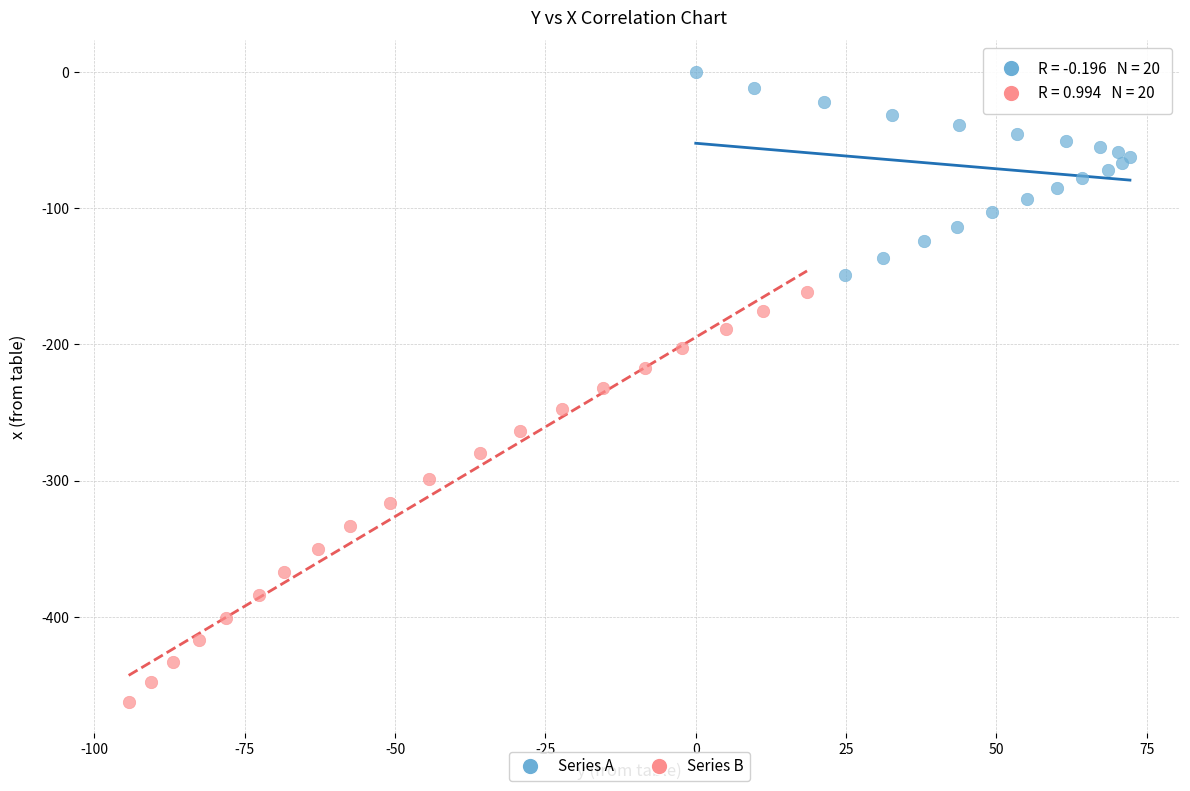

Which series reaches the maximum Y coordinate?

Series A